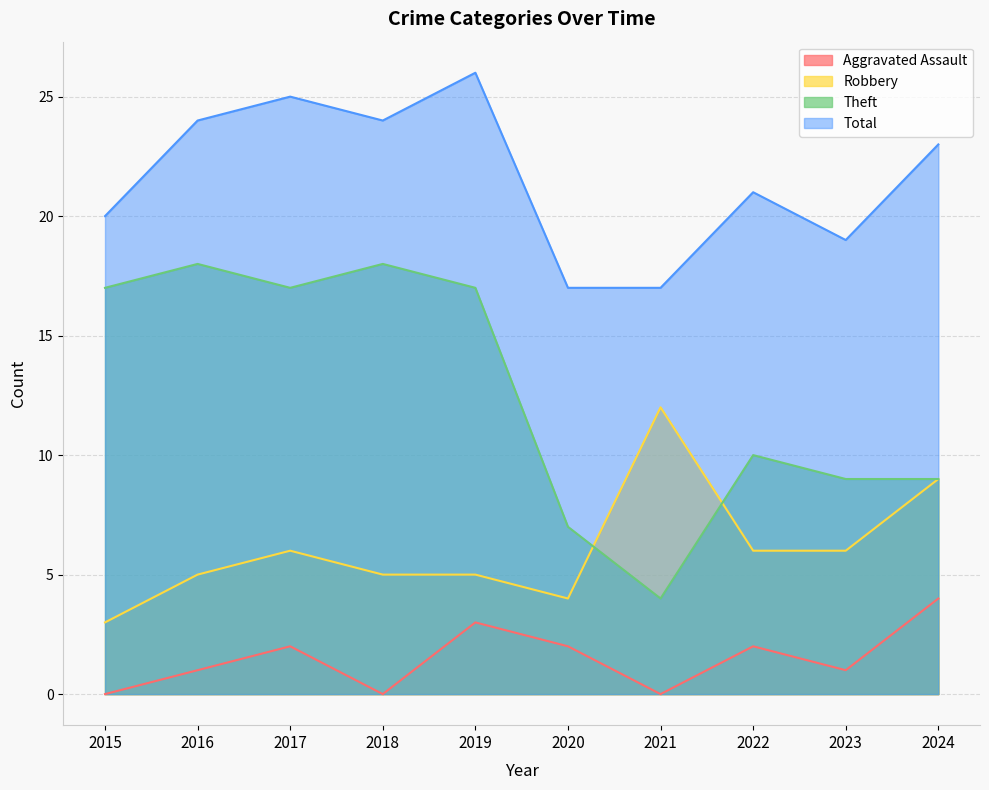

At which category is the sum across all series the highest?

2019